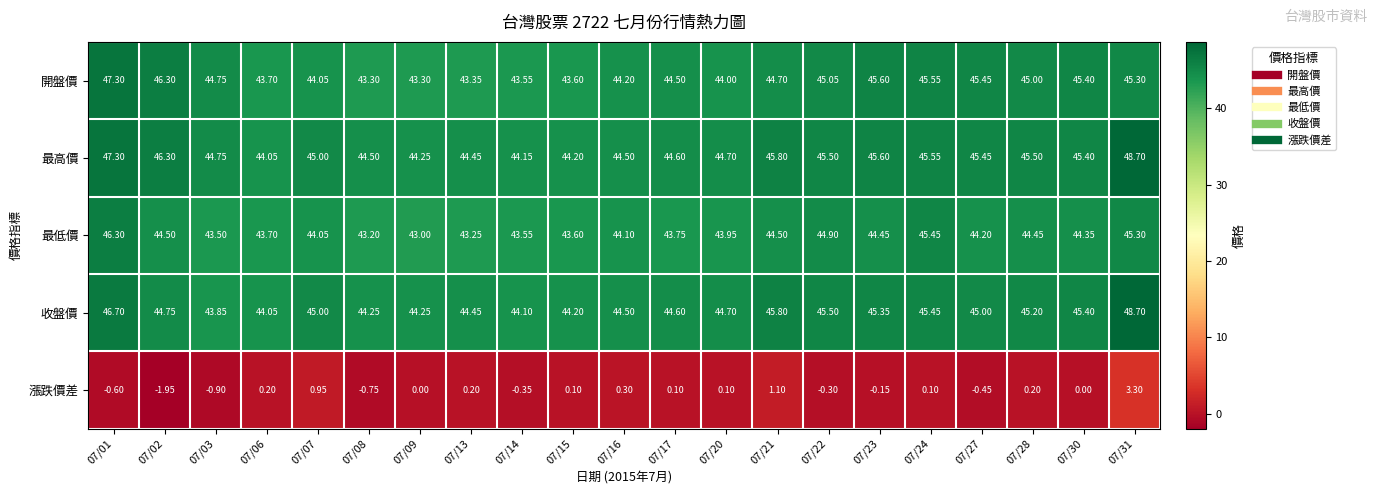

Between 07/27 and 07/31, which series saw the biggest shift?

漲跌價差